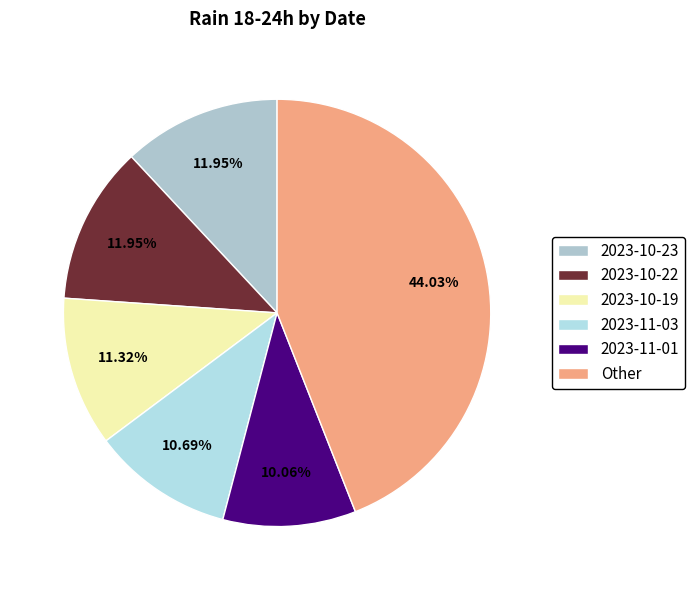

To the nearest percent, what is the difference between the largest and smallest slice percentages?

34%